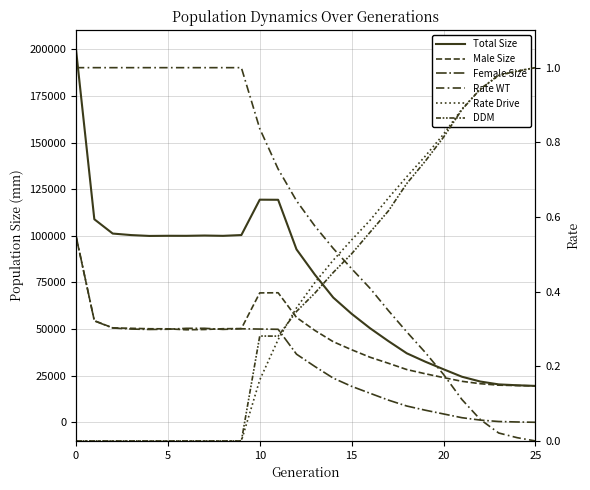

What is the value of the Total Size point at the 10th from the left?

100399.0